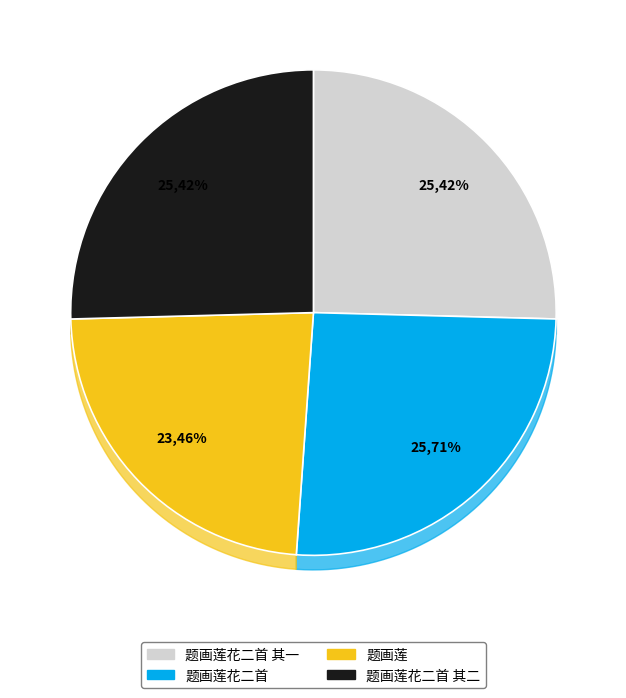

How many slices are in this pie chart?

4